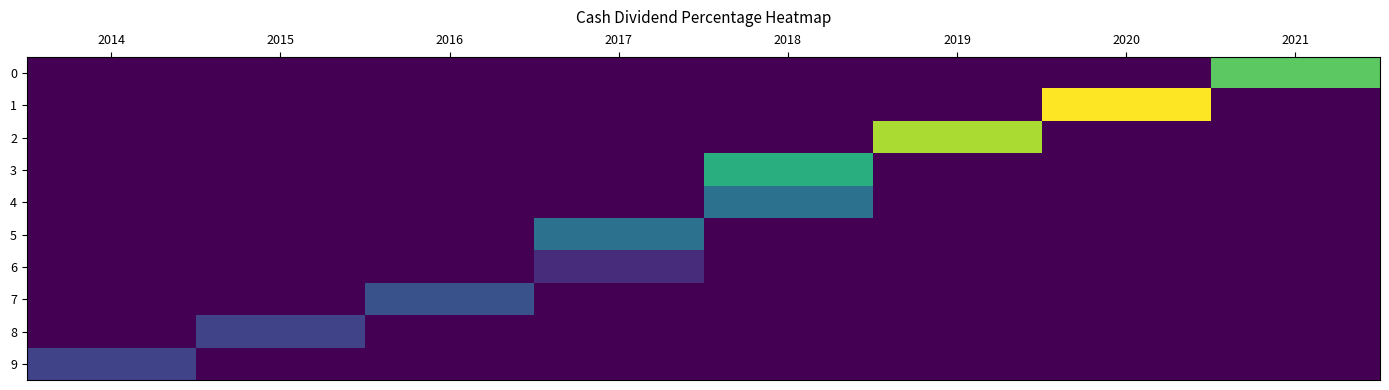

Reading left to right, what are all the values shown in this chart?

0: 2014=0.0	2015=0.0	2016=0.0	2017=0.0	2018=0.0	2019=0.0	2020=0.0	2021=0.6
1: 2014=0.0	2015=0.0	2016=0.0	2017=0.0	2018=0.0	2019=0.0	2020=0.8	2021=0.0
2: 2014=0.0	2015=0.0	2016=0.0	2017=0.0	2018=0.0	2019=0.7	2020=0.0	2021=0.0
3: 2014=0.0	2015=0.0	2016=0.0	2017=0.0	2018=0.5	2019=0.0	2020=0.0	2021=0.0
4: 2014=0.0	2015=0.0	2016=0.0	2017=0.0	2018=0.3	2019=0.0	2020=0.0	2021=0.0
5: 2014=0.0	2015=0.0	2016=0.0	2017=0.3	2018=0.0	2019=0.0	2020=0.0	2021=0.0
6: 2014=0.0	2015=0.0	2016=0.0	2017=0.1	2018=0.0	2019=0.0	2020=0.0	2021=0.0
7: 2014=0.0	2015=0.0	2016=0.2	2017=0.0	2018=0.0	2019=0.0	2020=0.0	2021=0.0
8: 2014=0.0	2015=0.2	2016=0.0	2017=0.0	2018=0.0	2019=0.0	2020=0.0	2021=0.0
9: 2014=0.2	2015=0.0	2016=0.0	2017=0.0	2018=0.0	2019=0.0	2020=0.0	2021=0.0